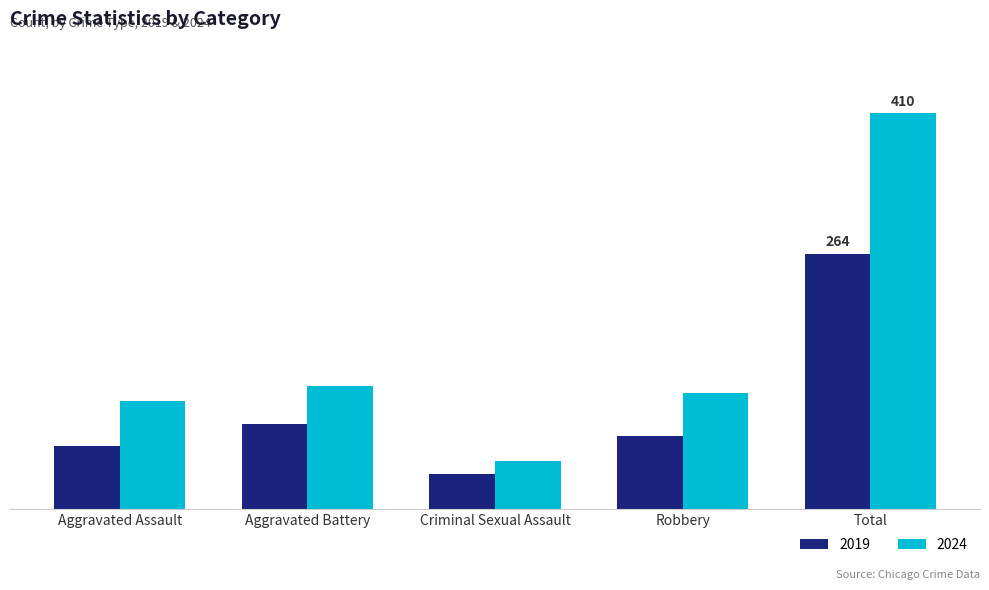

At which category is the sum across all series the highest?

Total